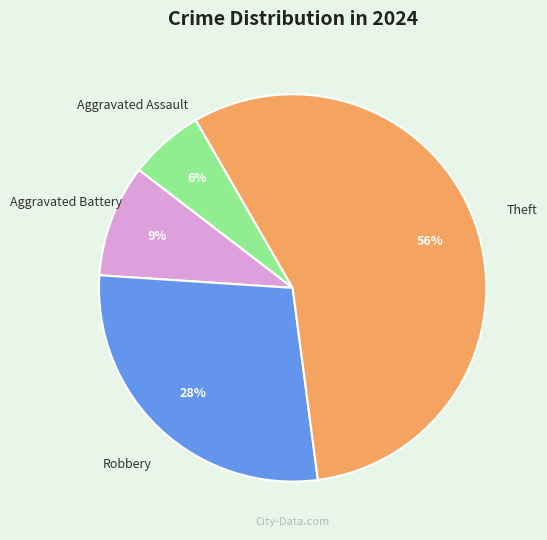

To the nearest percent, what is the average slice percentage?

25%